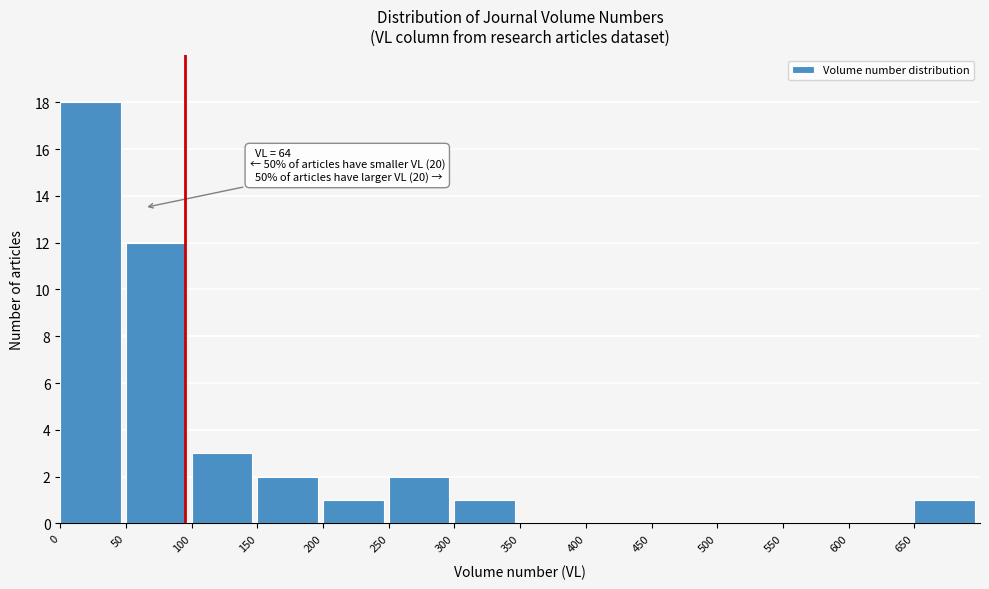

Which range on the x-axis has the tallest bar?

0 to 50